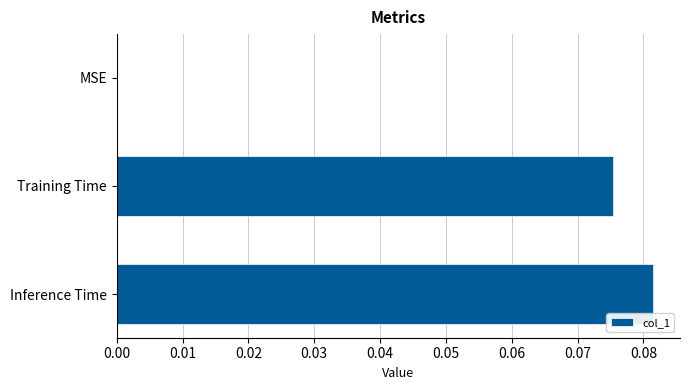

At which category does the chart reach its peak across all series?

Inference Time